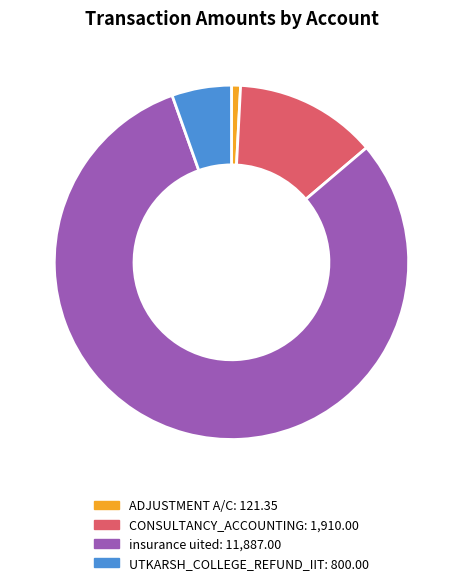

Is it true that CONSULTANCY_ACCOUNTING is 13% of the pie?

True